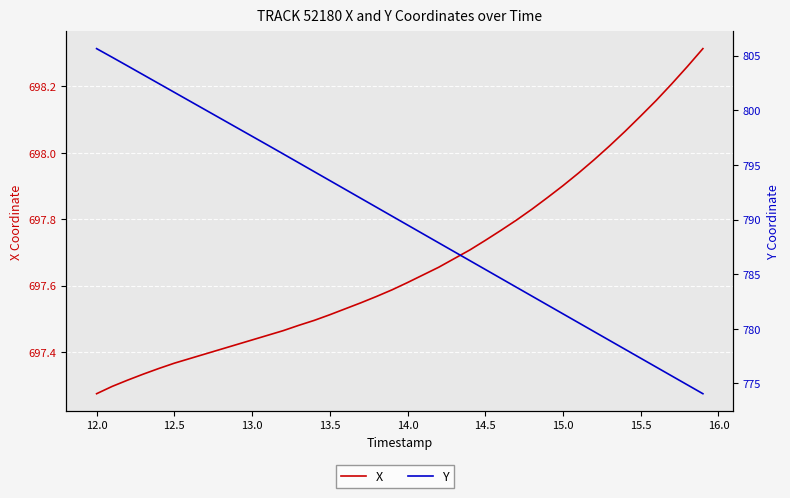

Is the value of X at 13.0 greater than the value of Y at 13.5?

No